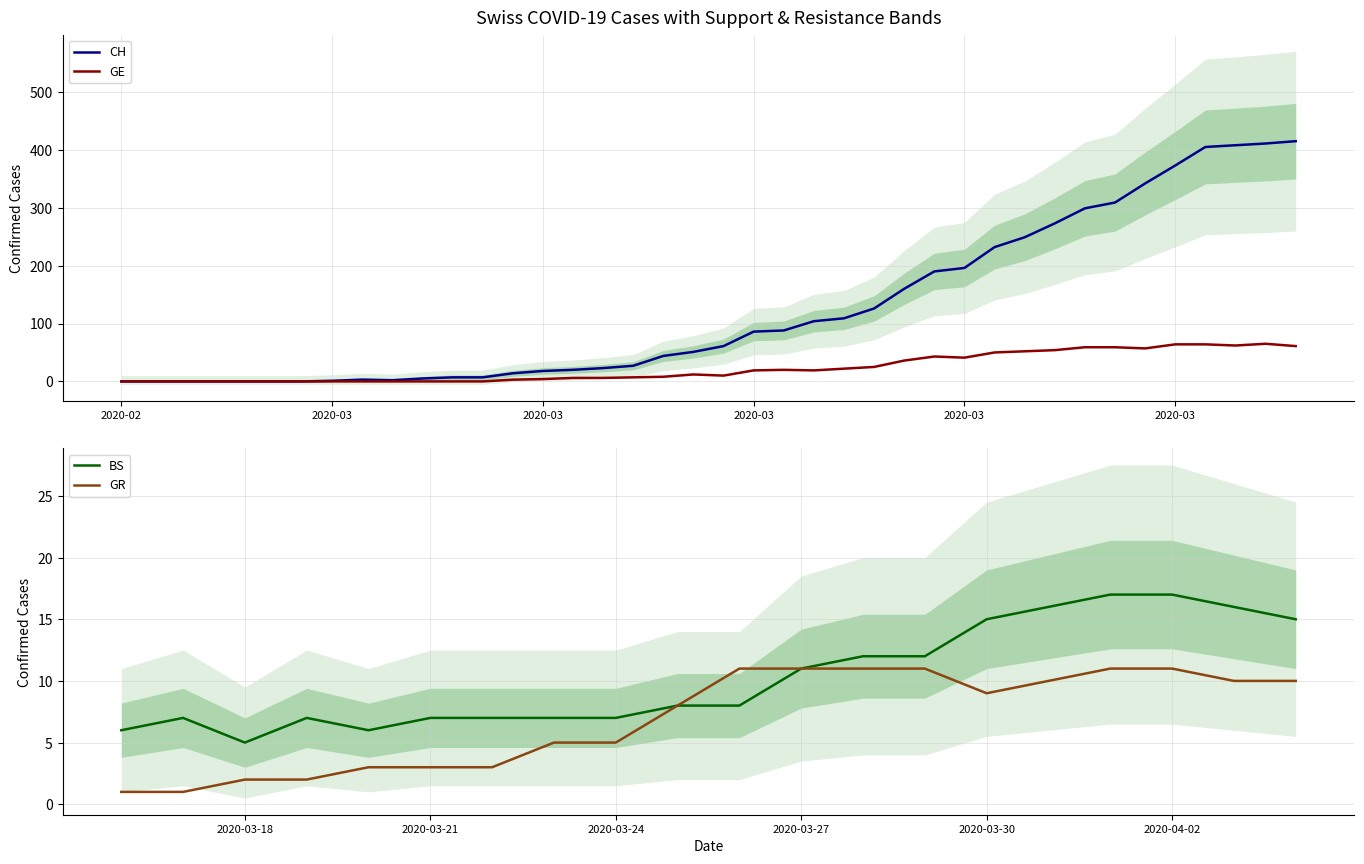

Is it true that GR equals 14 at 2020-03-27?

False